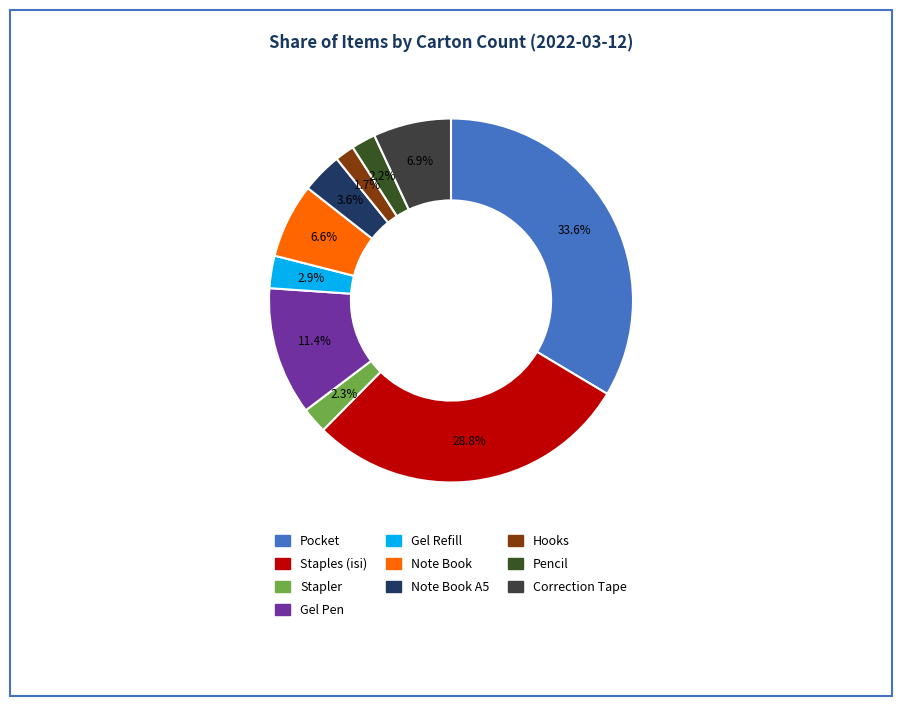

Is there a majority slice in this chart?

No